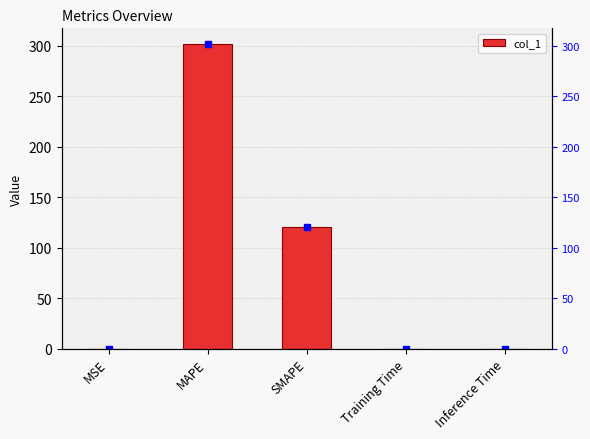

List the labels in order of value, largest first.

MAPE, SMAPE, MSE, Training Time, Inference Time